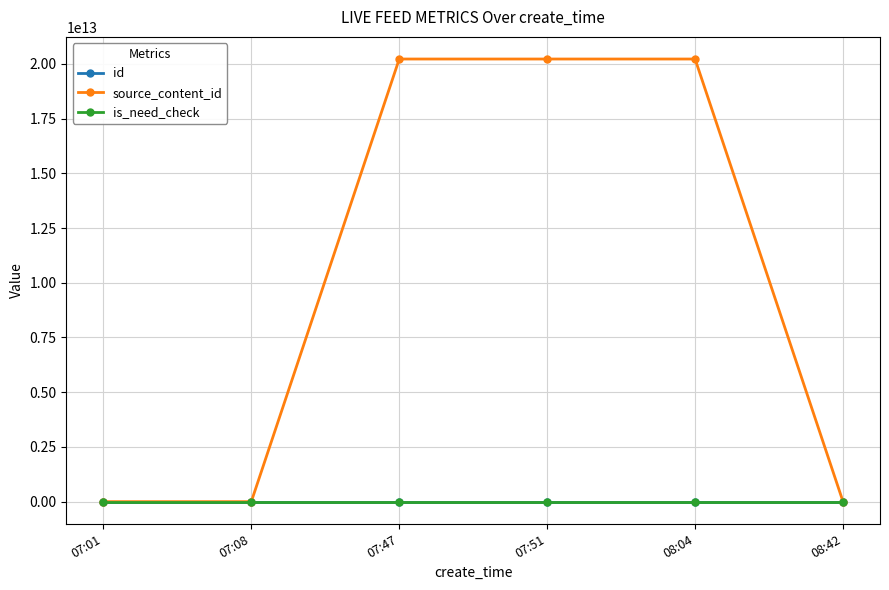

True or false: is_need_check and id intersect in this chart.

False